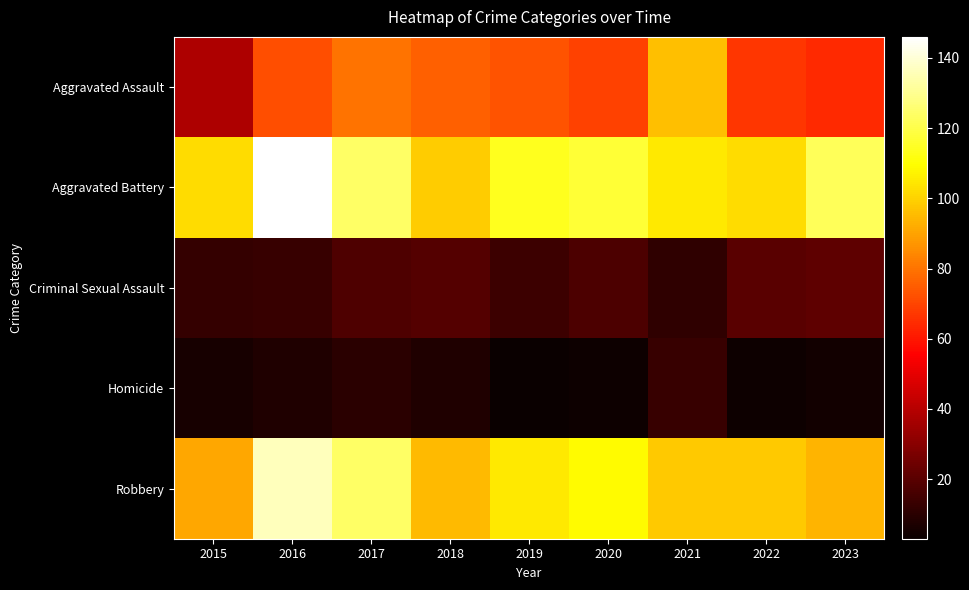

Rank the series by their maximum value, from lowest to highest.

Homicide, Criminal Sexual Assault, Aggravated Assault, Robbery, Aggravated Battery